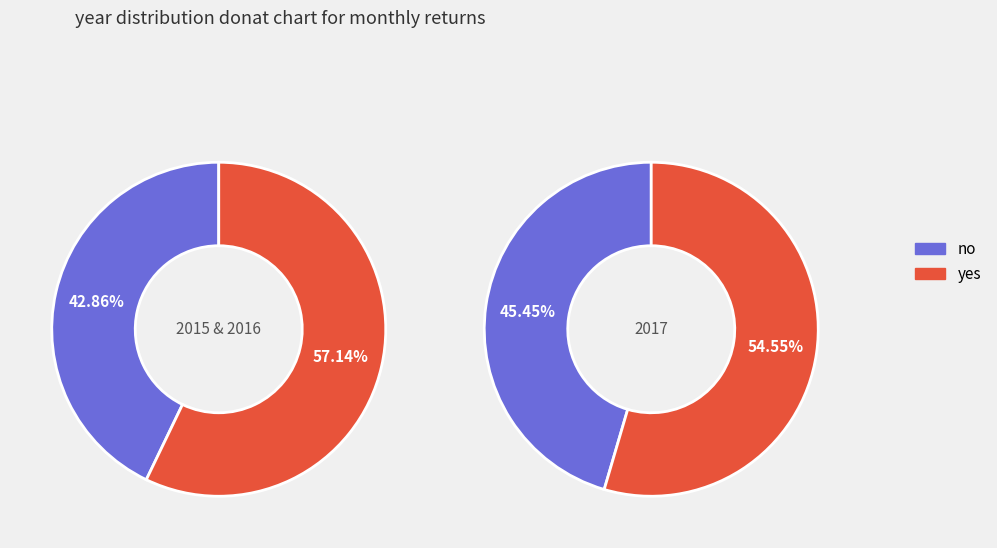

True or false: 2015 accounts for 29% of the total.

True